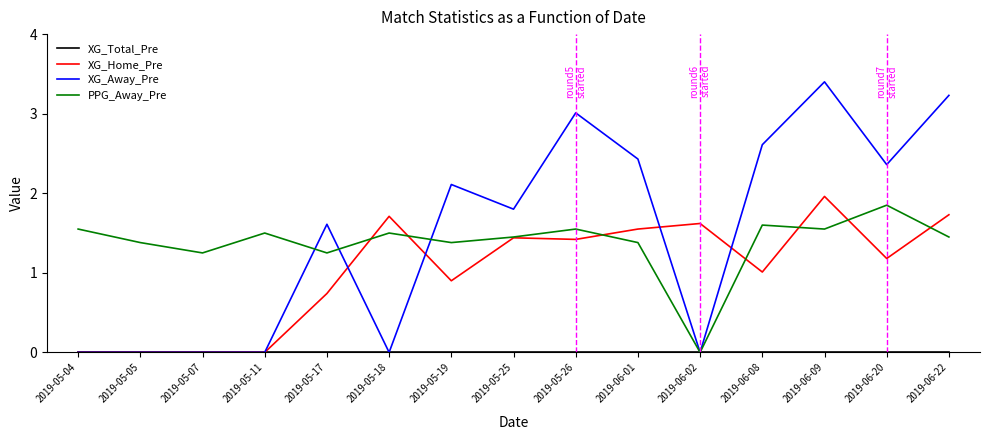

At which category is the sum across all series the highest?

2019-06-09